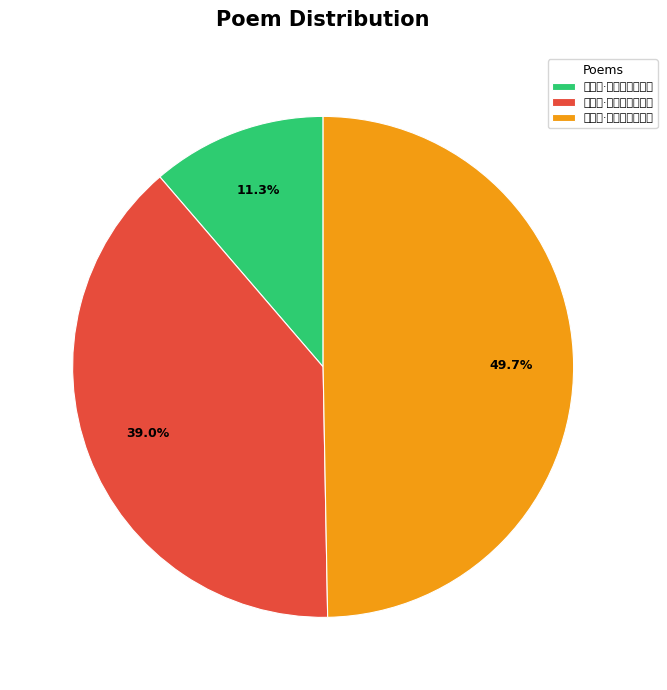

Which category has the biggest portion of the pie?

观音诗·宴坐琼瑶曲密都